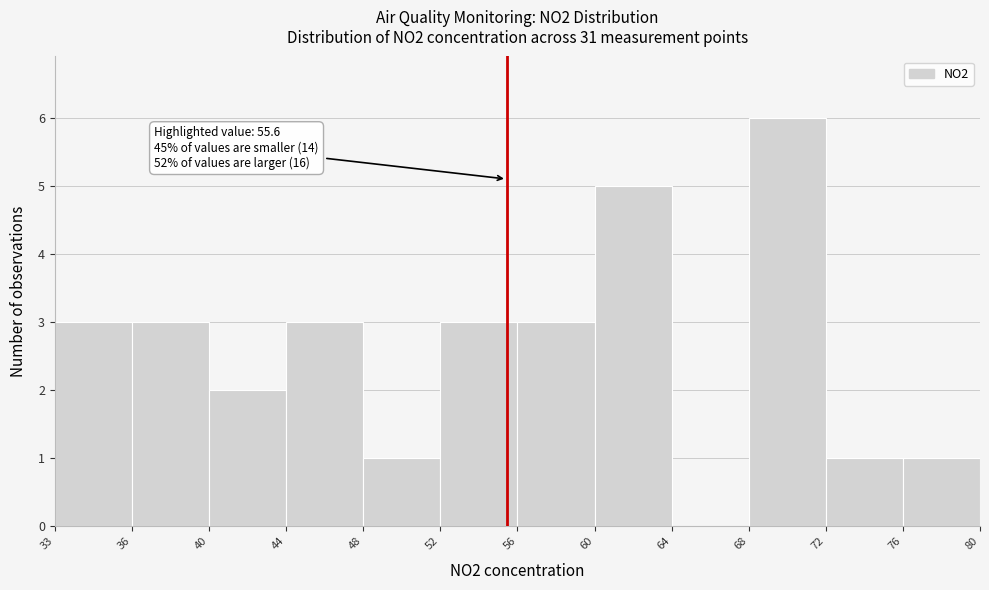

Reading left to right, transcribe all the data shown in this chart.

33=3	36=3	40=2	44=3	48=1	52=3	56=3	60=5	64=0	68=6	72=1	76=1